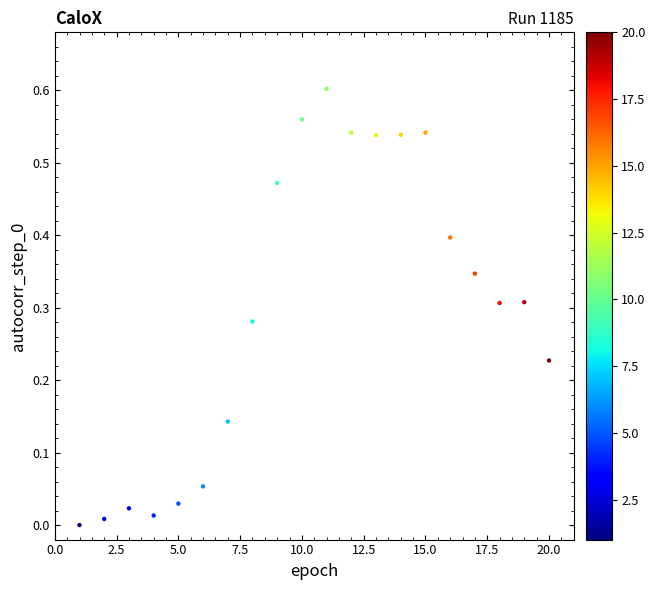

What is the range of X values (max minus min)?

19.0